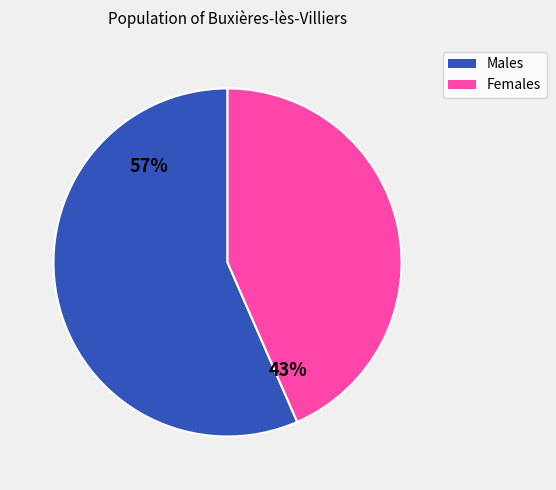

Do Females and Males together represent more than half of the pie?

Yes